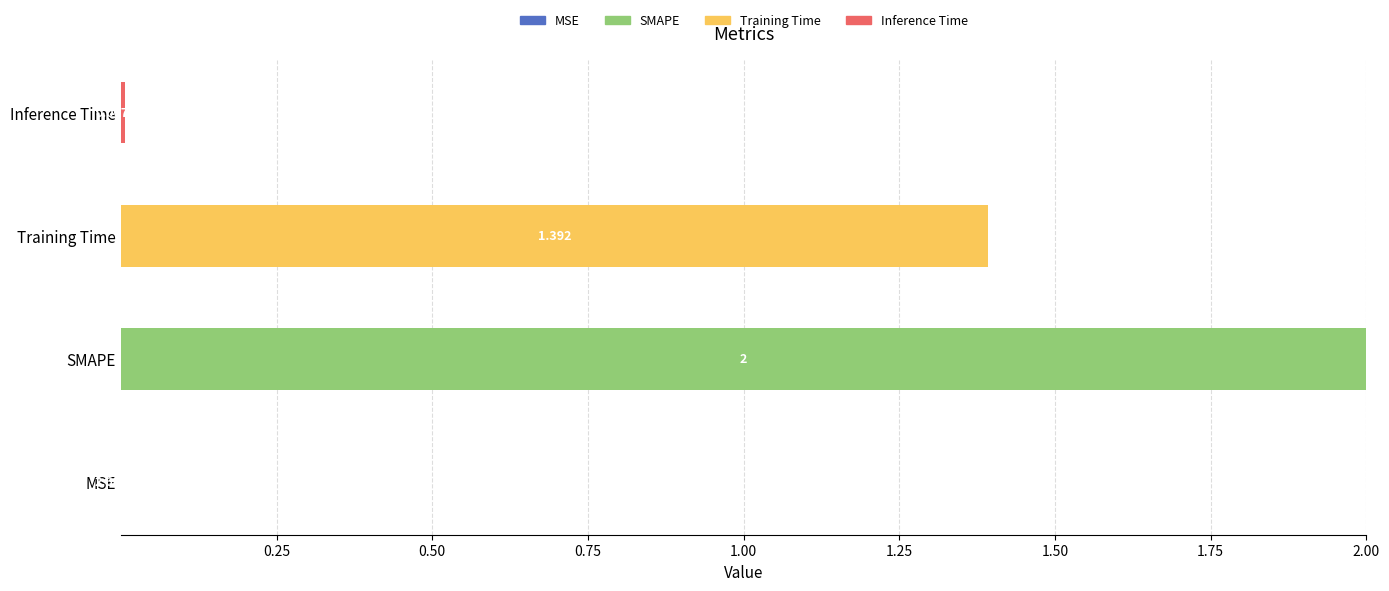

At which category is the sum across all series the highest?

SMAPE